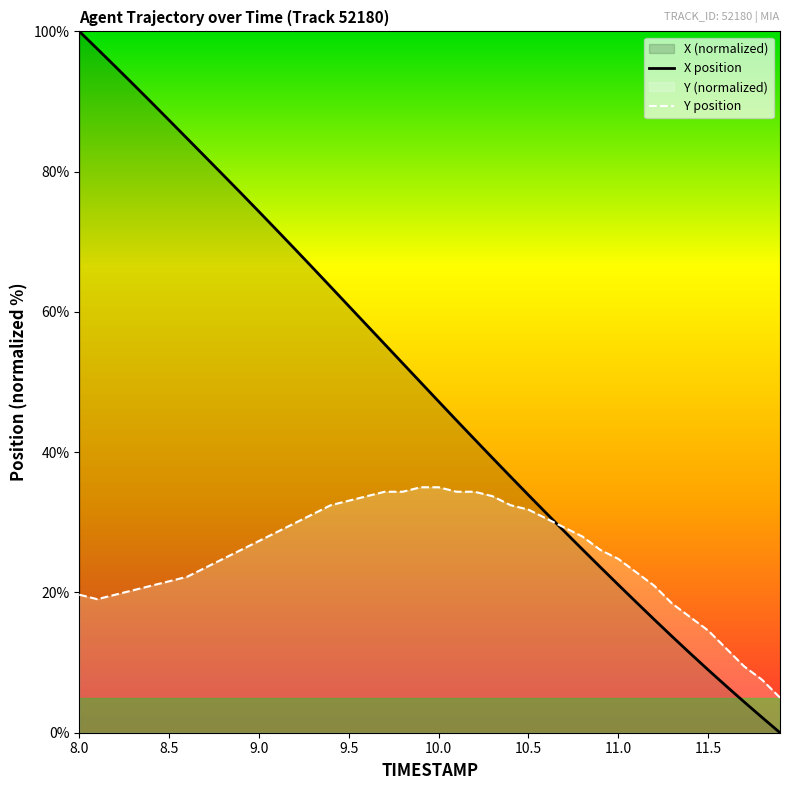

What is the label of the 40th point from the right?

8.0